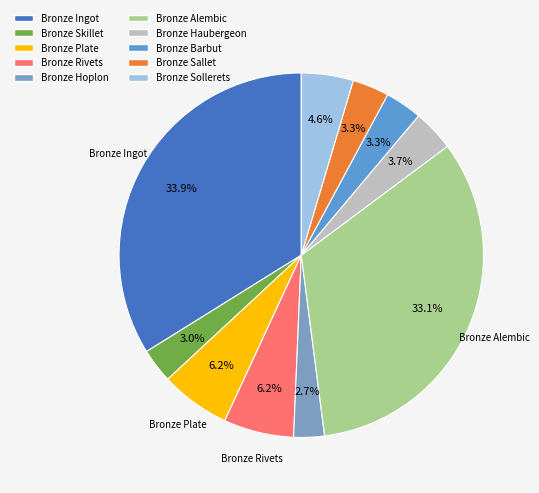

Is it true that Bronze Rivets is 6% of the pie?

True